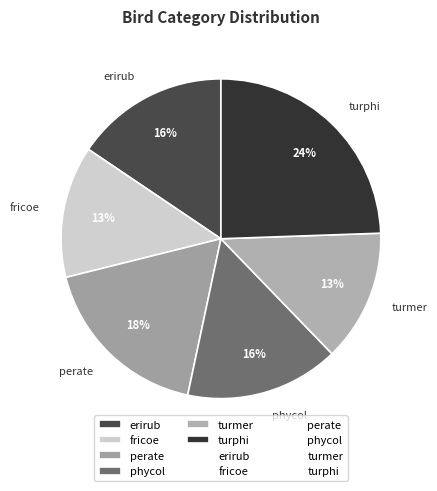

To the nearest percent, what percentage of the pie is phycol?

16%